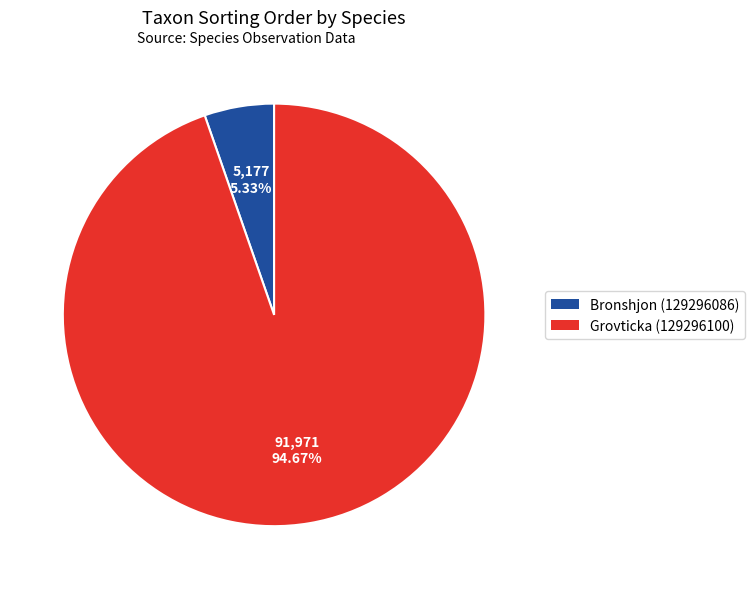

What is the ratio of the value at Grovticka (129296100) to the value at Bronshjon (129296086)?

17.8